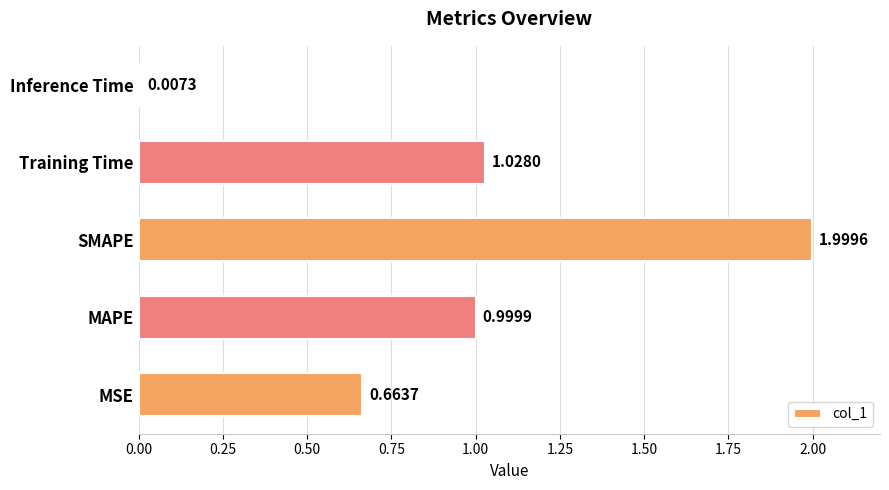

What is the sum of the values at MSE and Training Time?

1.7